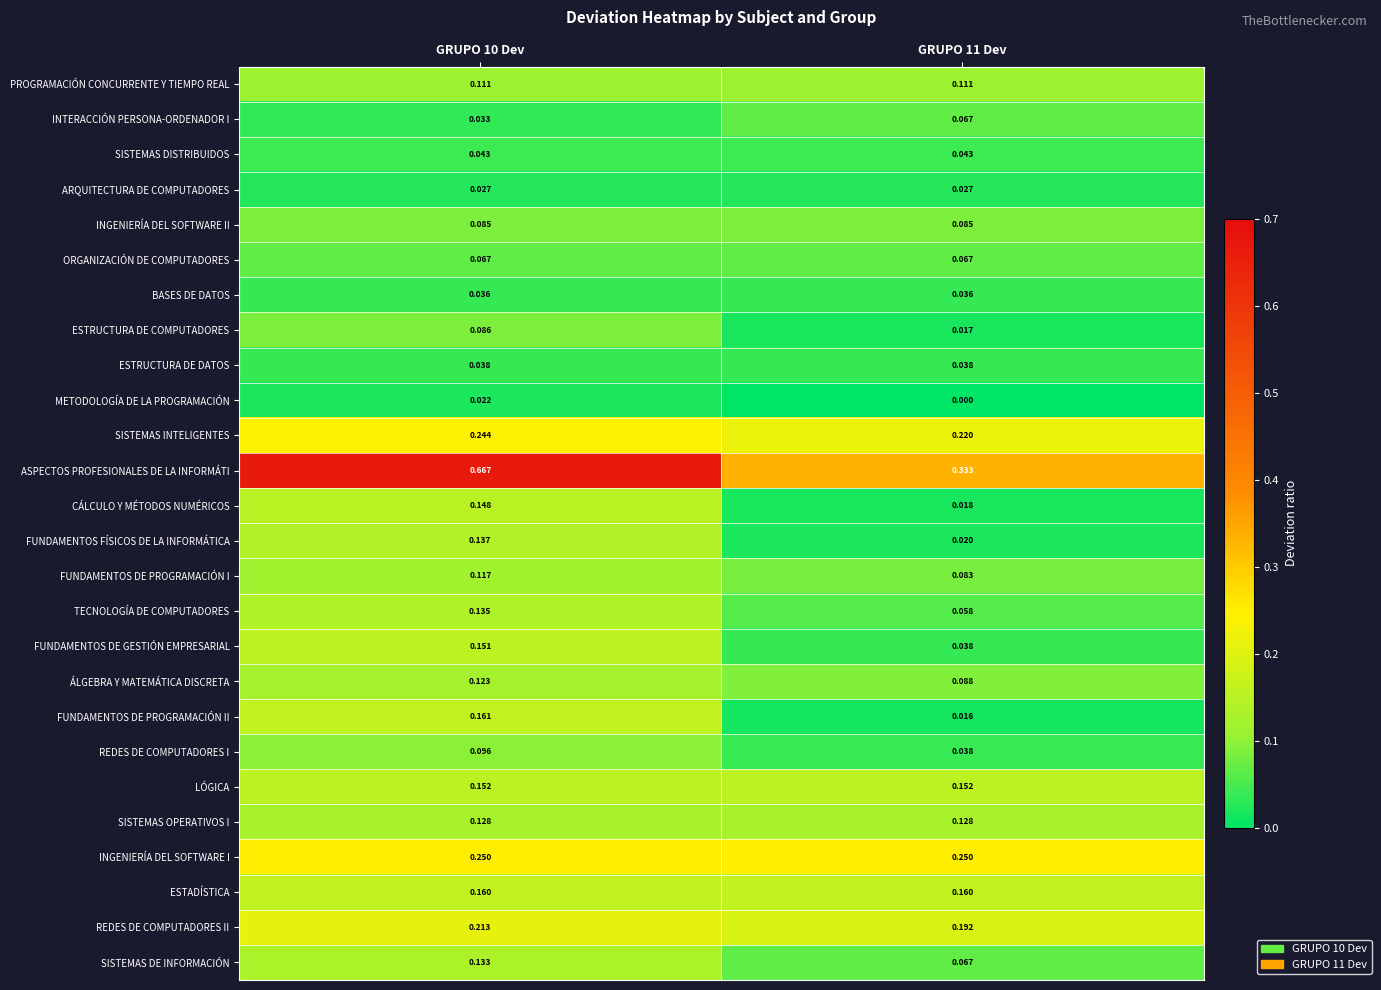

At which category does the chart reach its minimum across all series?

GRUPO 11 Dev